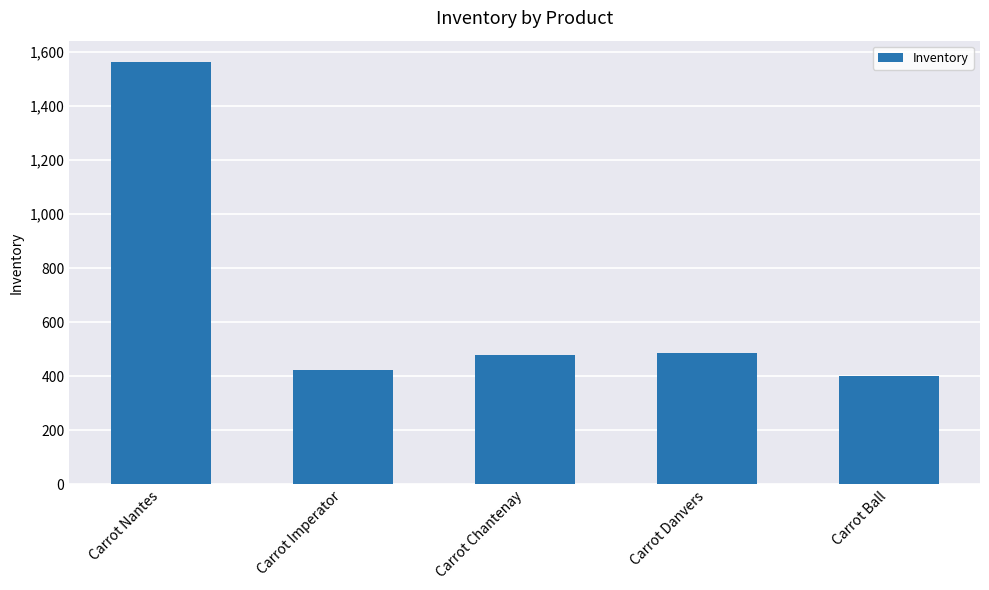

At which label does the data first exceed 480?

Carrot Nantes